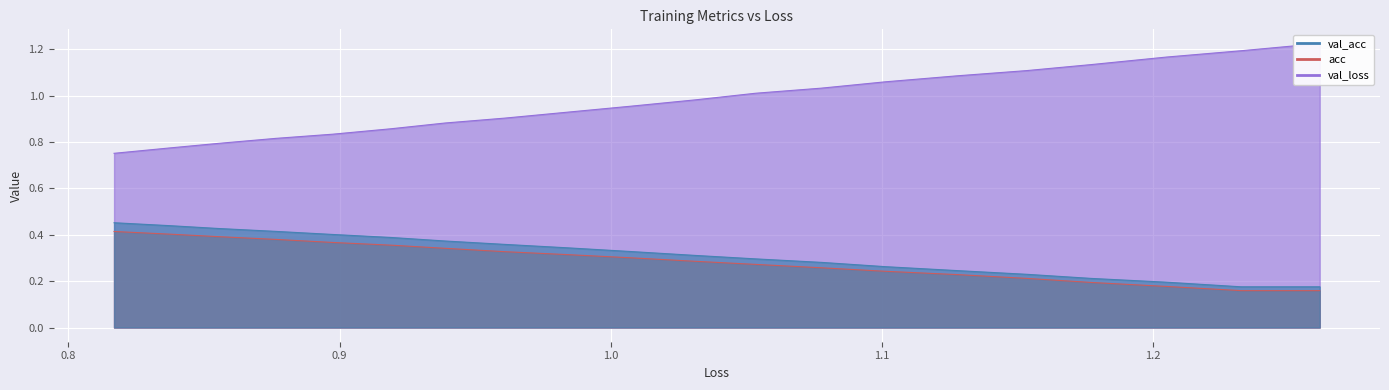

True or false: val_acc and val_loss intersect in this chart.

False